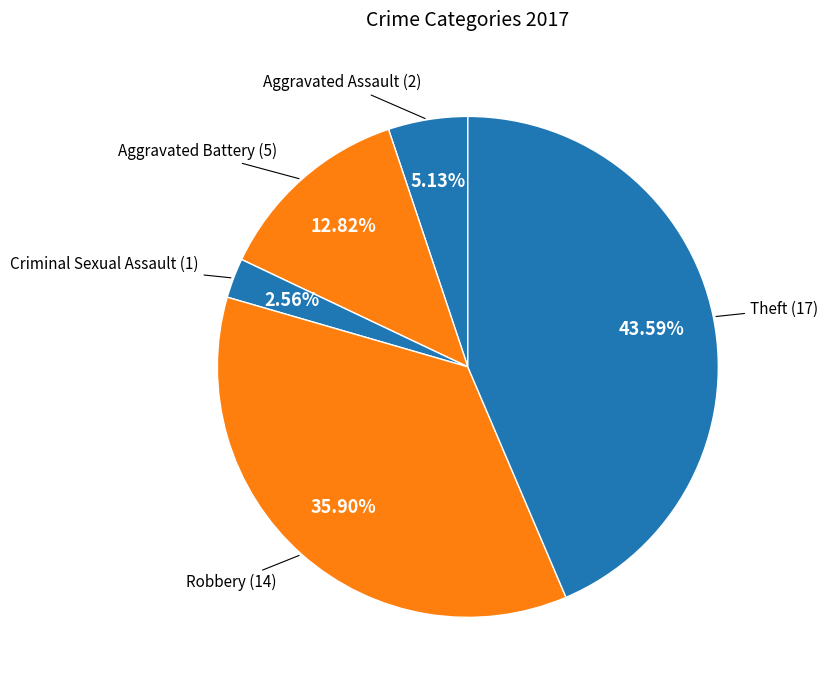

Does Criminal Sexual Assault represent more than half of the total?

No